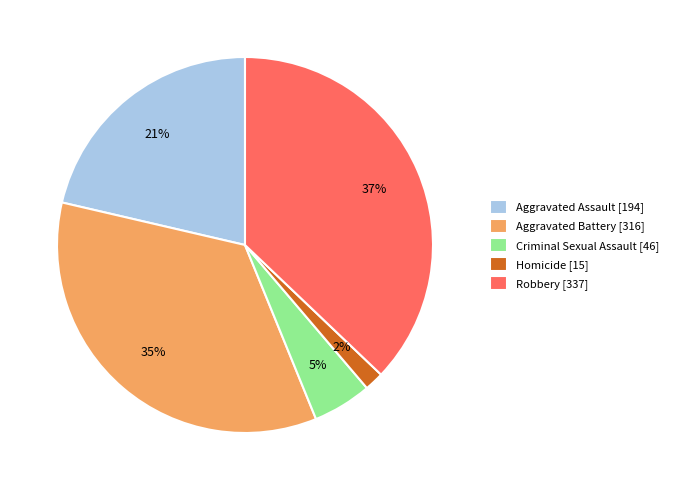

To the nearest percent, what is the difference between the Homicide and Robbery slice percentages?

35%